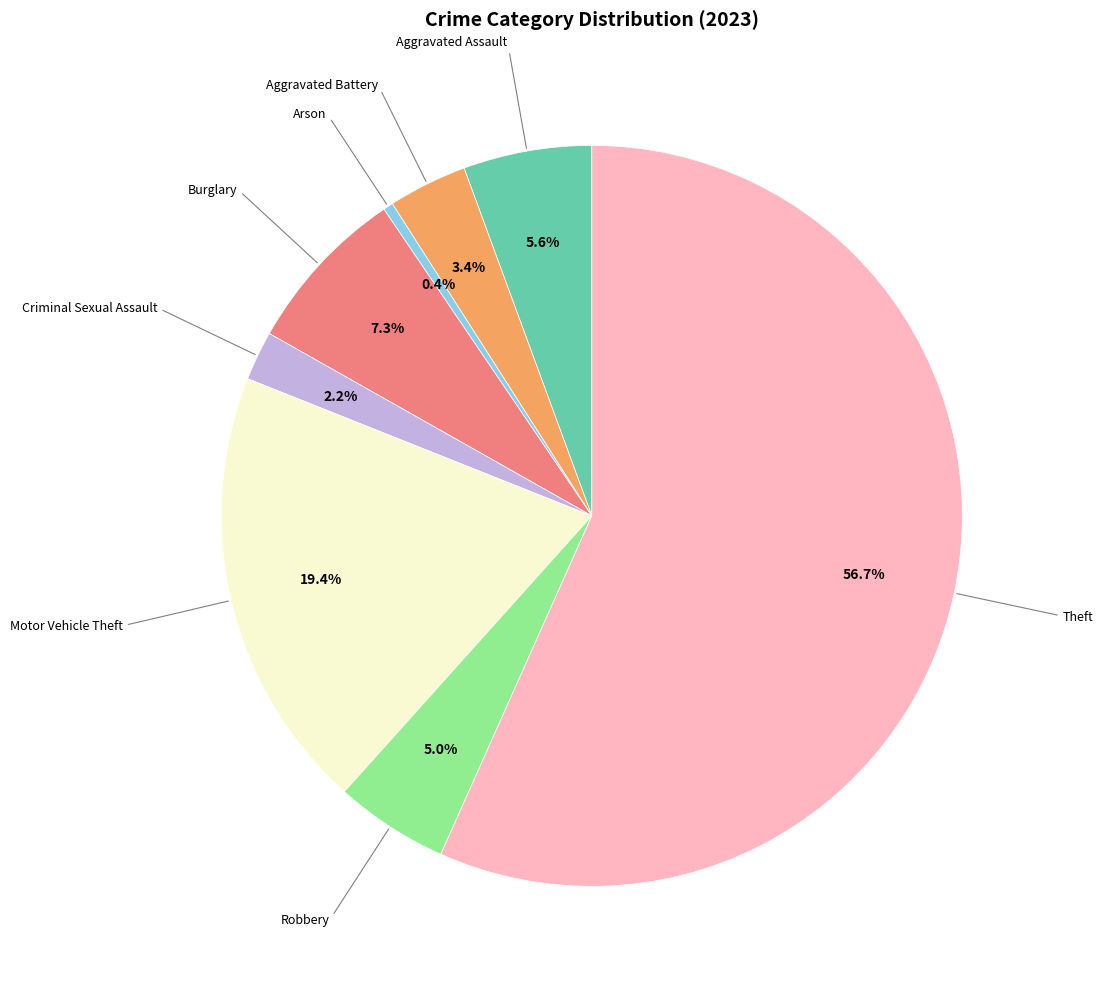

Does any single category account for the majority?

Yes